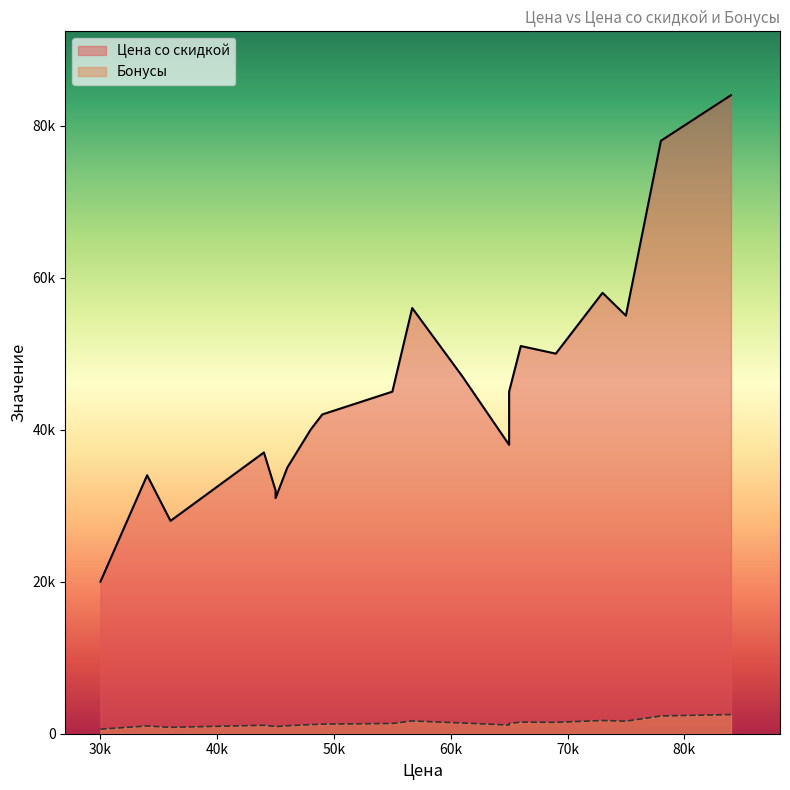

What value does the Бонусы series have at 0, to the nearest 100?

800